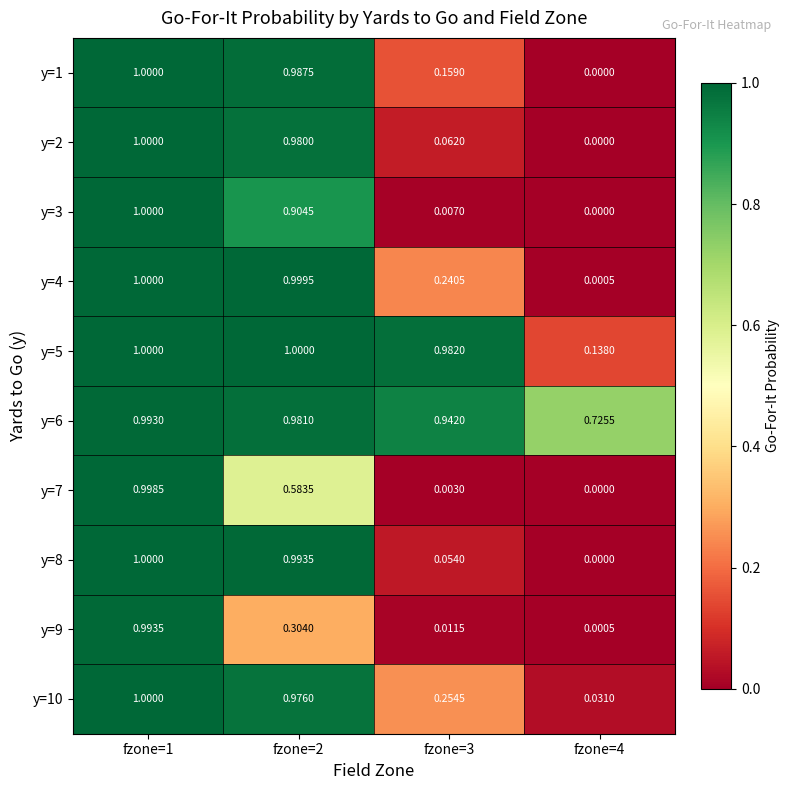

Is the value of y=1 at fzone=2 greater than the value of y=9 at fzone=3?

Yes